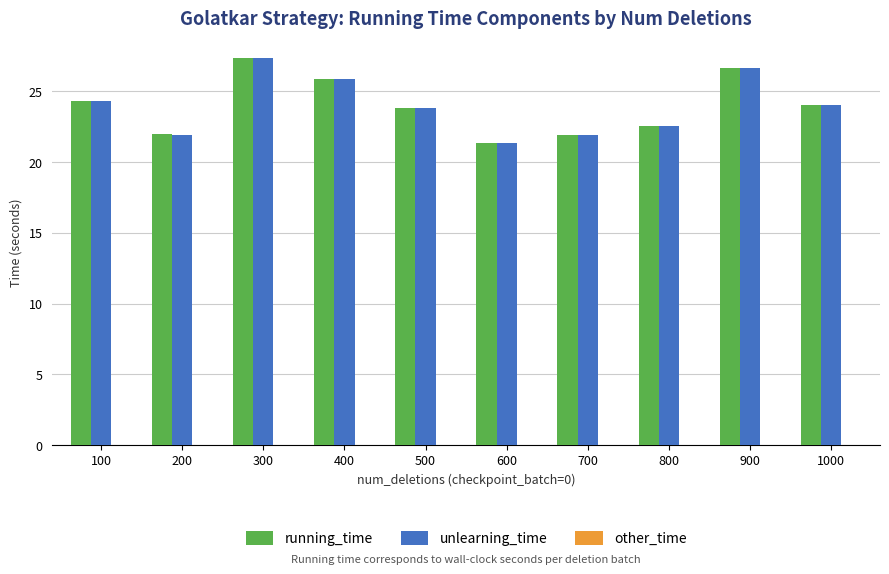

What is the maximum value for running_time?

27.4